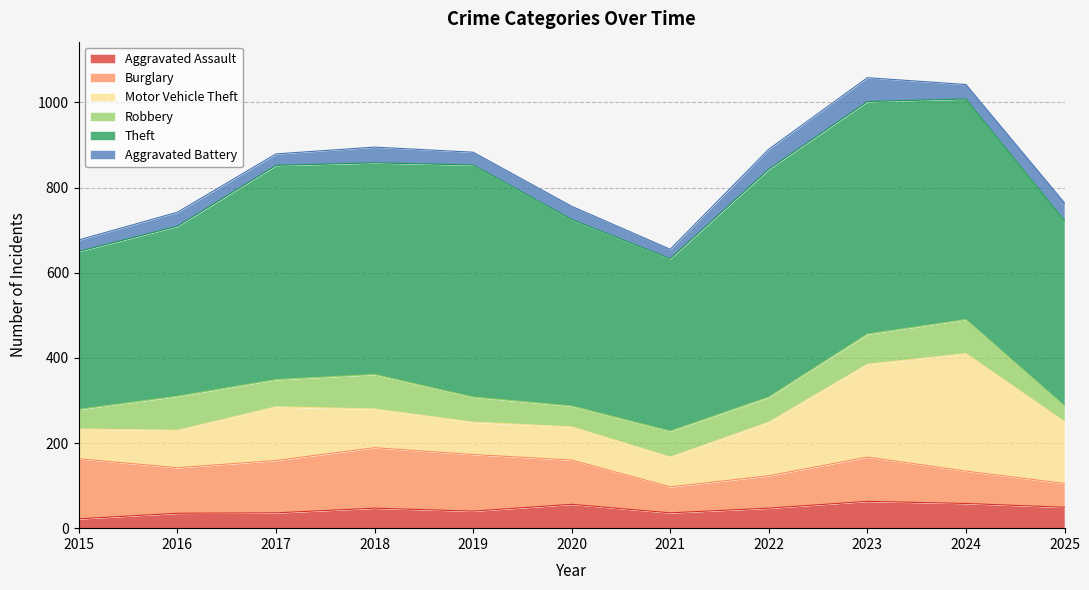

Count the number of categories in the chart.

11